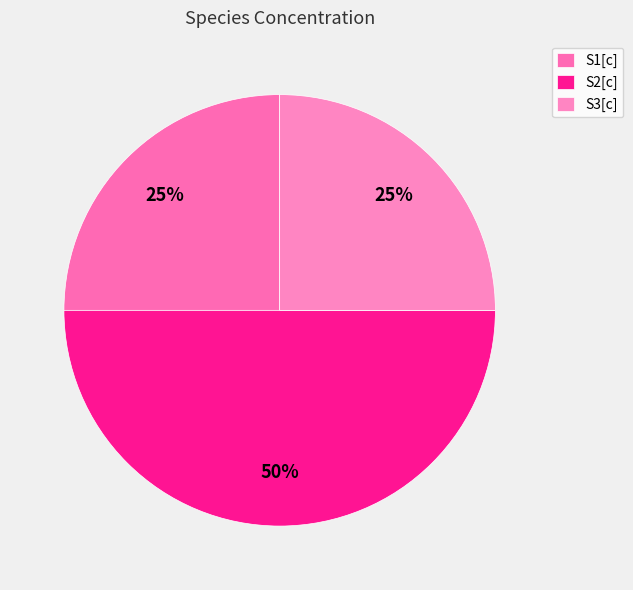

How many slices are in this pie chart?

3